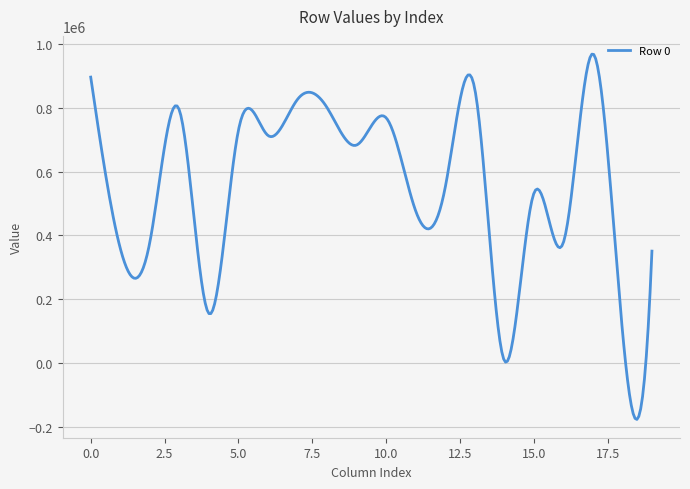

What is the difference between the maximum and minimum values?

1143994.9